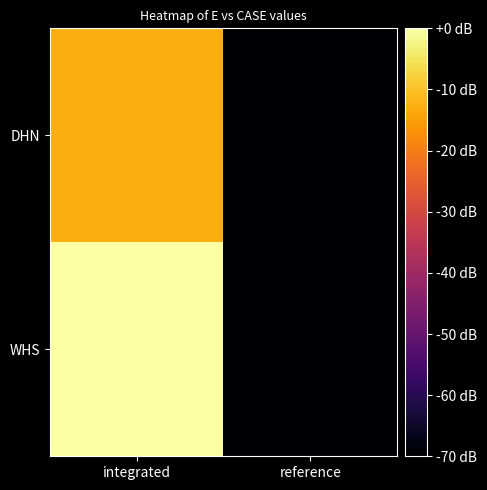

How many categories are shown in the chart?

2